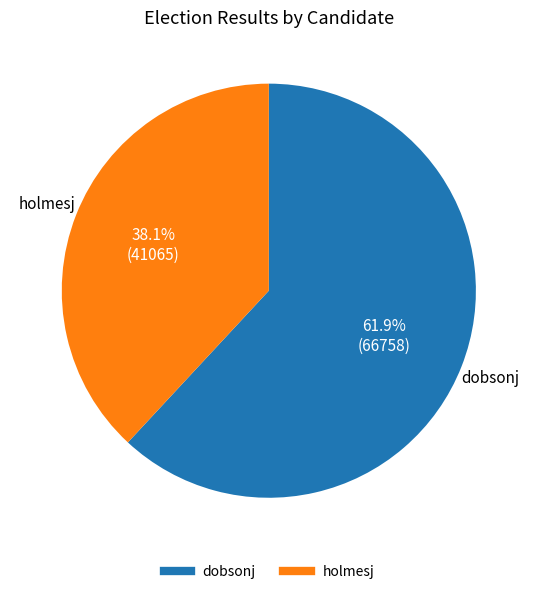

To the nearest percent, what is the combined percentage of holmesj and dobsonj?

100%